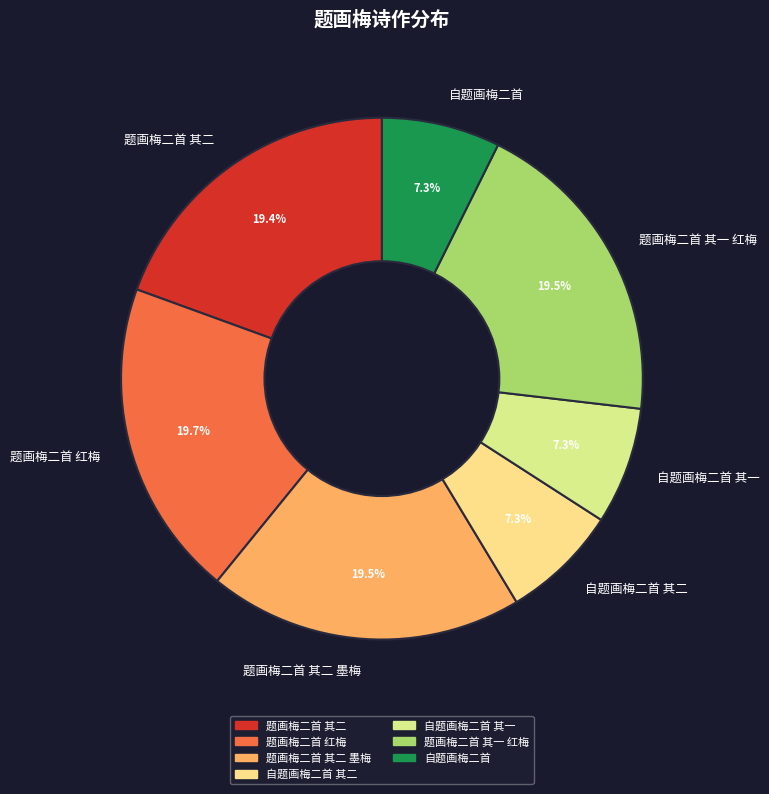

To the nearest percent, what is the difference between the 题画梅二首 其二 墨梅 and 自题画梅二首 slice percentages?

12%